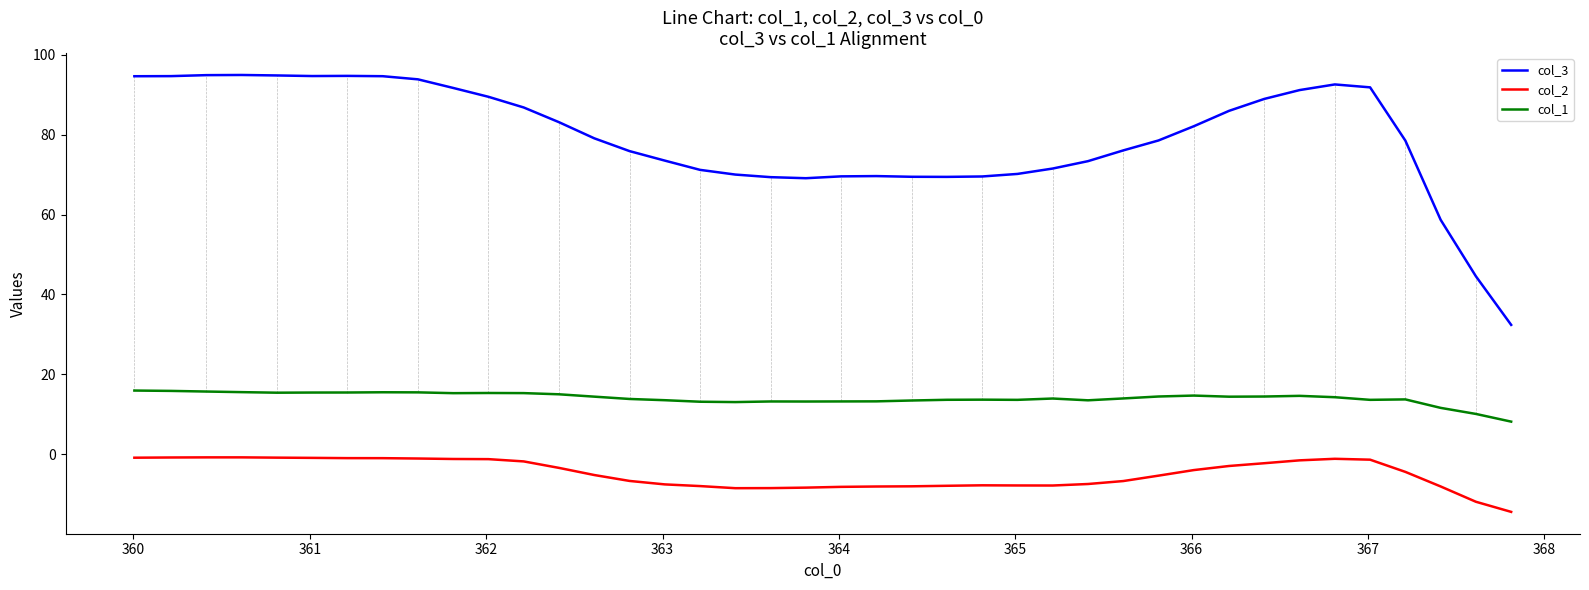

Which series has the widest spread of values?

col_3